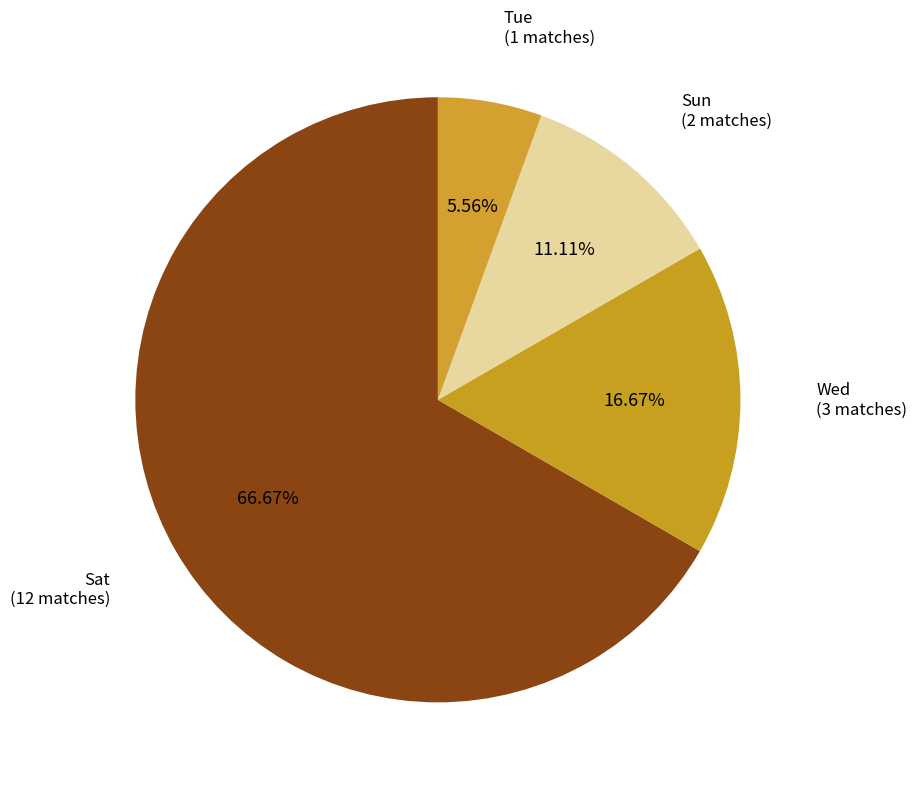

Between Sun and Sat, which is larger?

Sat